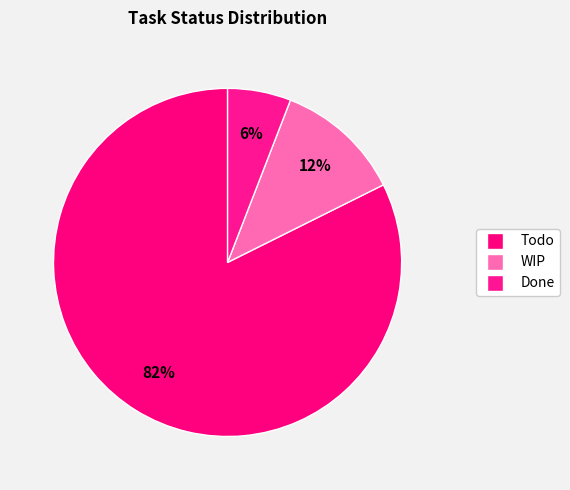

Count the number of slices in the pie.

3